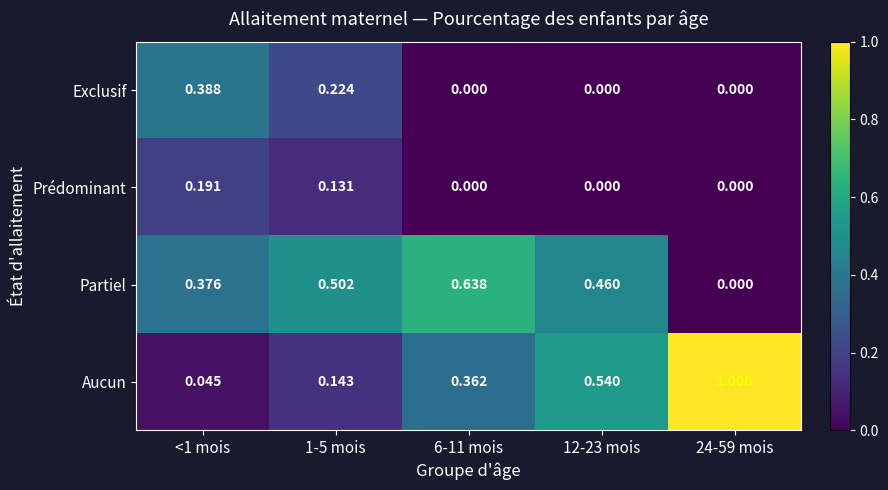

Is the value of Prédominant at 24-59 mois greater than the value of Partiel at <1 mois?

No